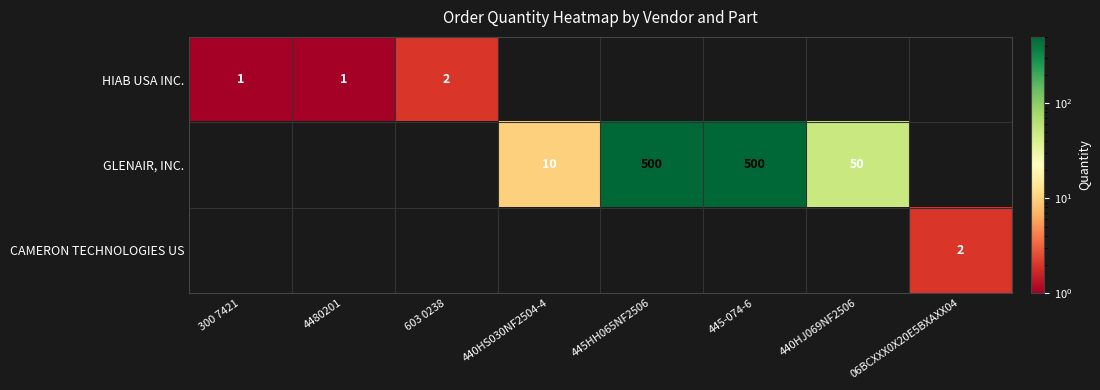

The HIAB USA INC. series shows 2 at 603 0238. True or false?

True